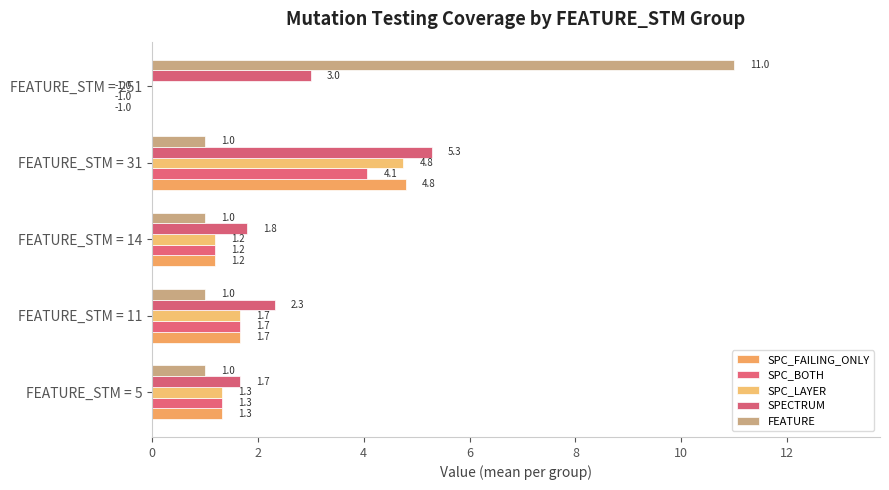

What are all the series names shown in the legend?

SPC_FAILING_ONLY, SPC_BOTH, SPC_LAYER, SPECTRUM, FEATURE